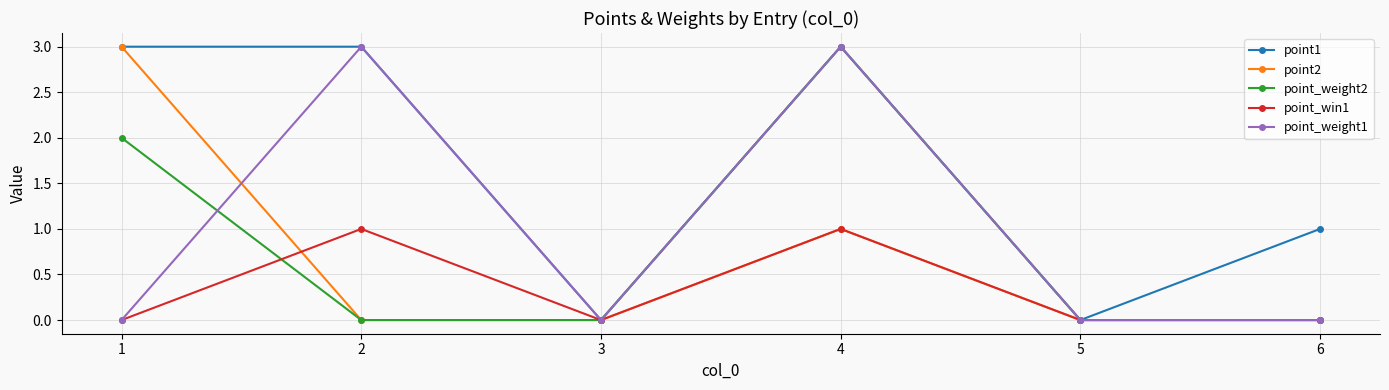

At which category does point_win1 reach its first local peak?

2